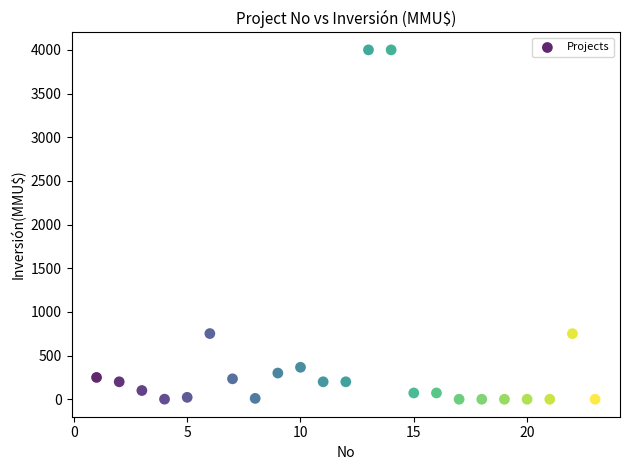

What is the range of X values (max minus min)?

22